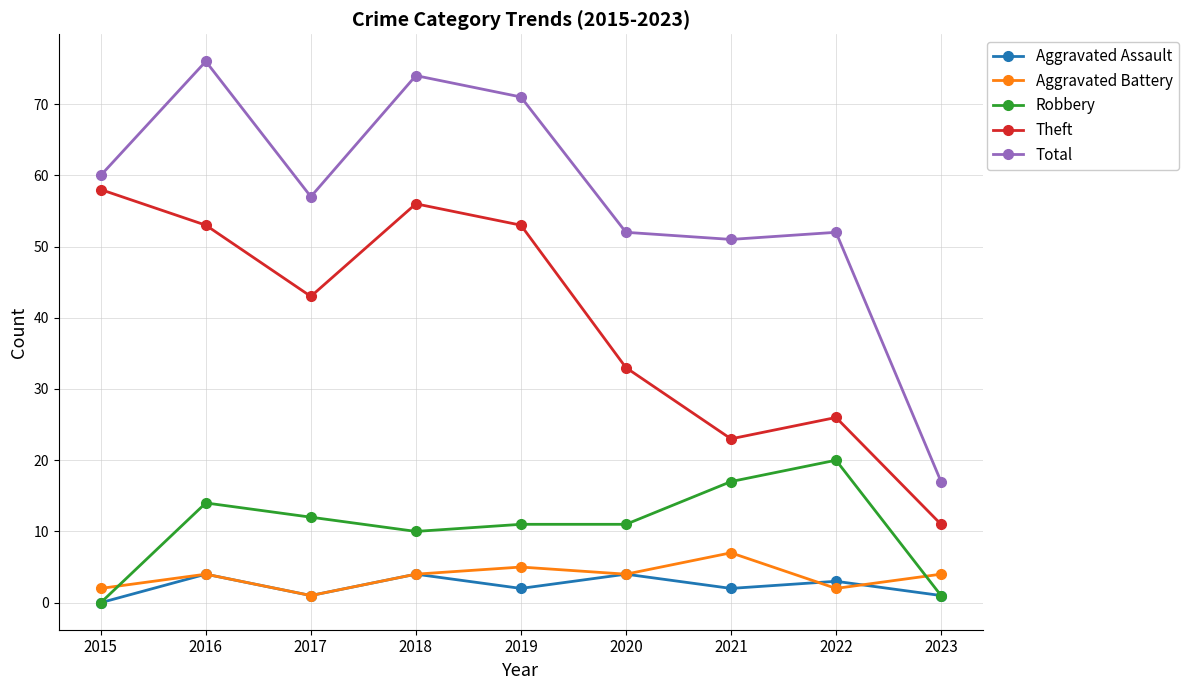

What is the sum of the Aggravated Assault values at 2022 and 2016?

7